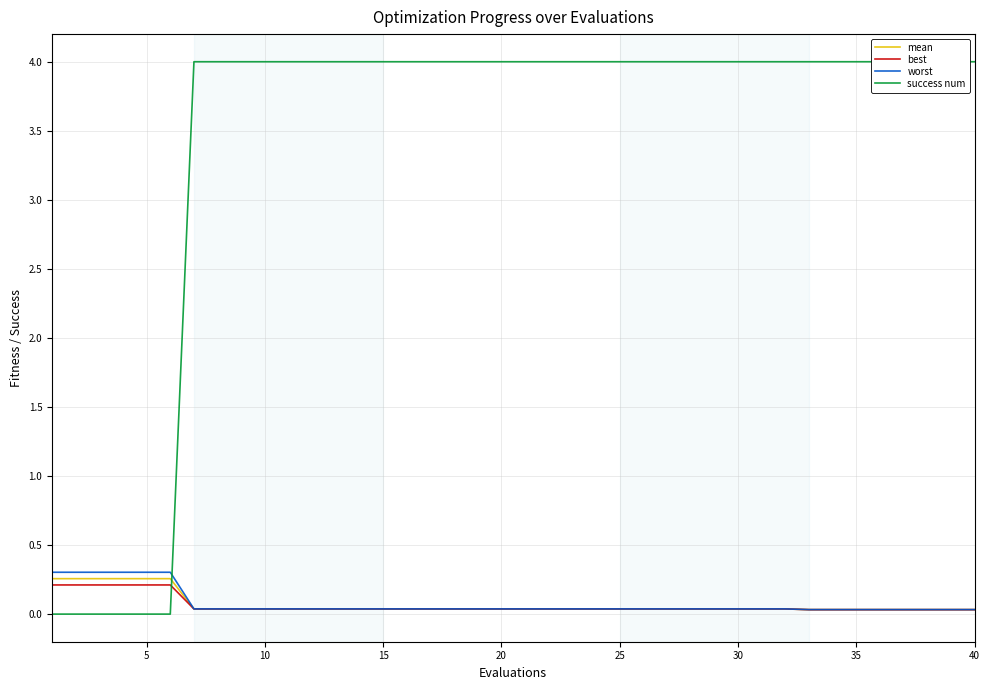

How many lines are shown in the chart?

4